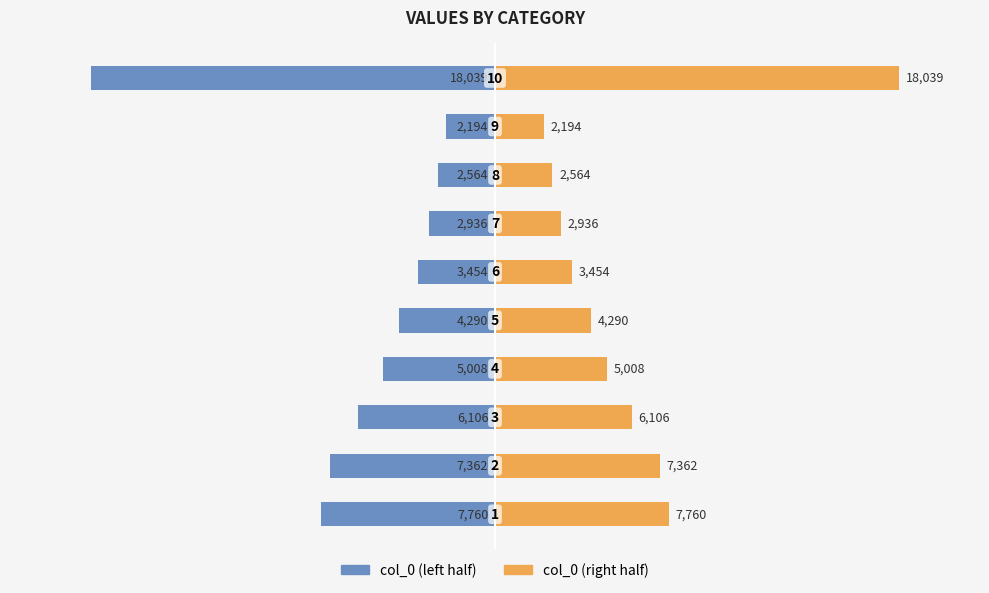

How many distinct data groups are displayed?

2